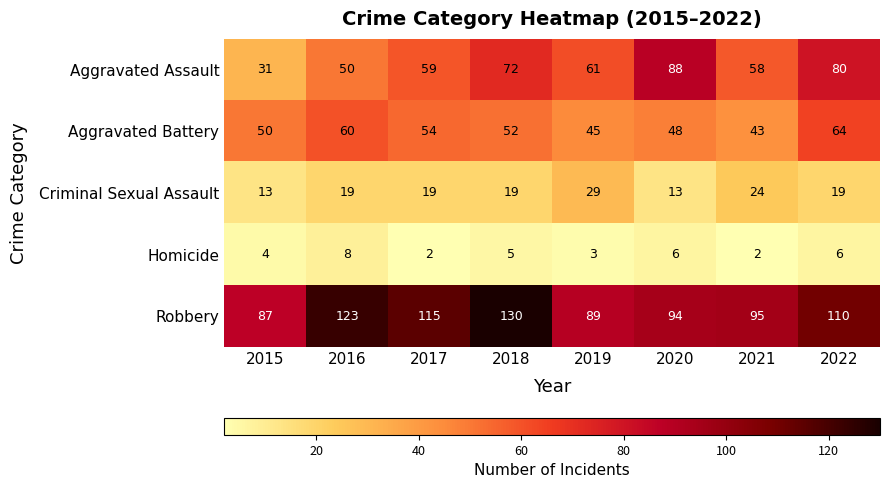

True or false: Homicide has a value of 6 at 2022.

True